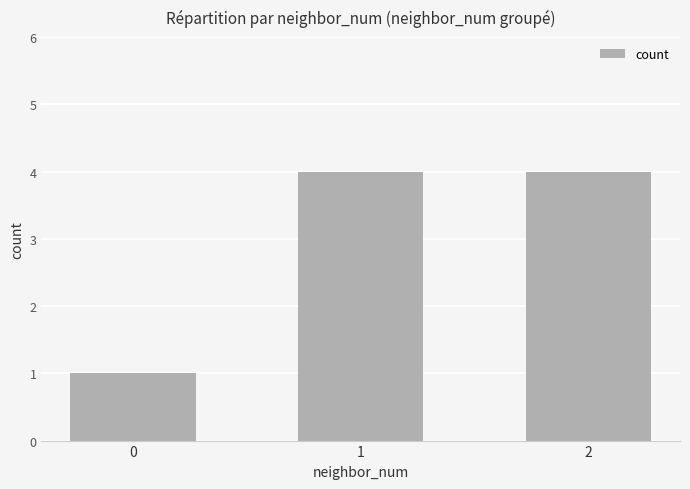

Between 0 and 1, which is larger?

1